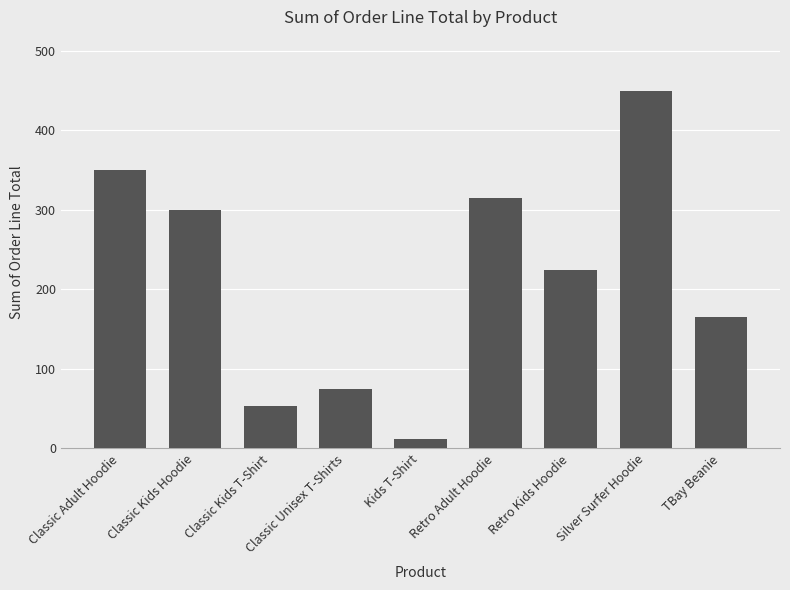

True or false: the data shows 75 at Classic Unisex T-Shirts.

True